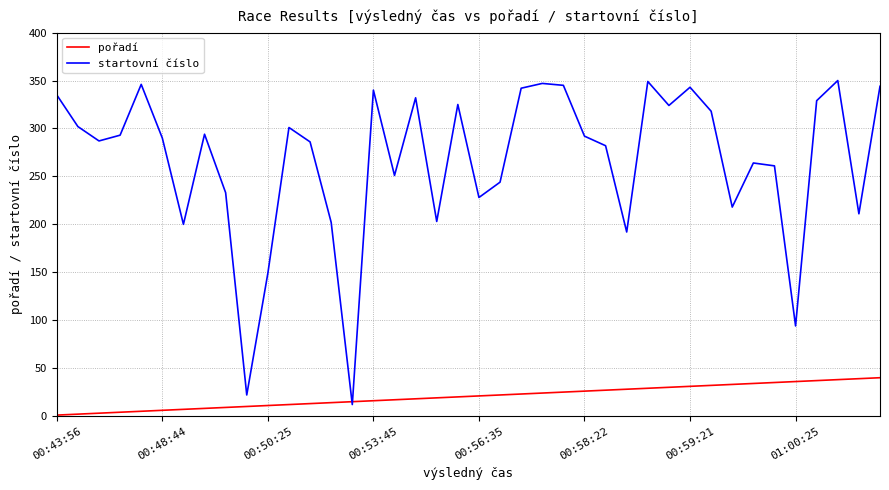

List the series in order of their overall mean, highest first.

startovní číslo, pořadí